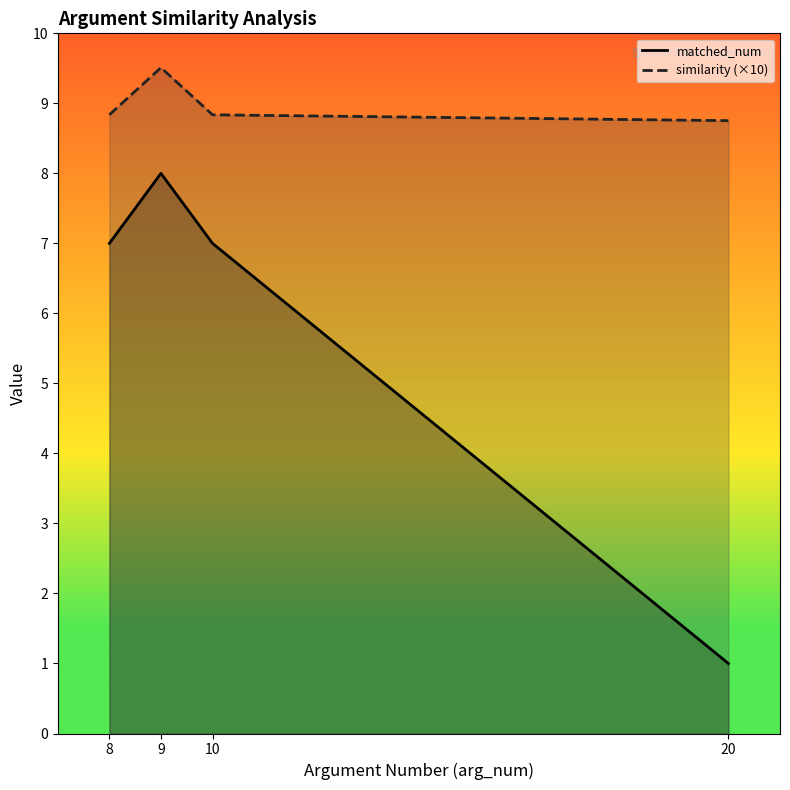

What is the spread (max minus min) of values at 10?

1.8